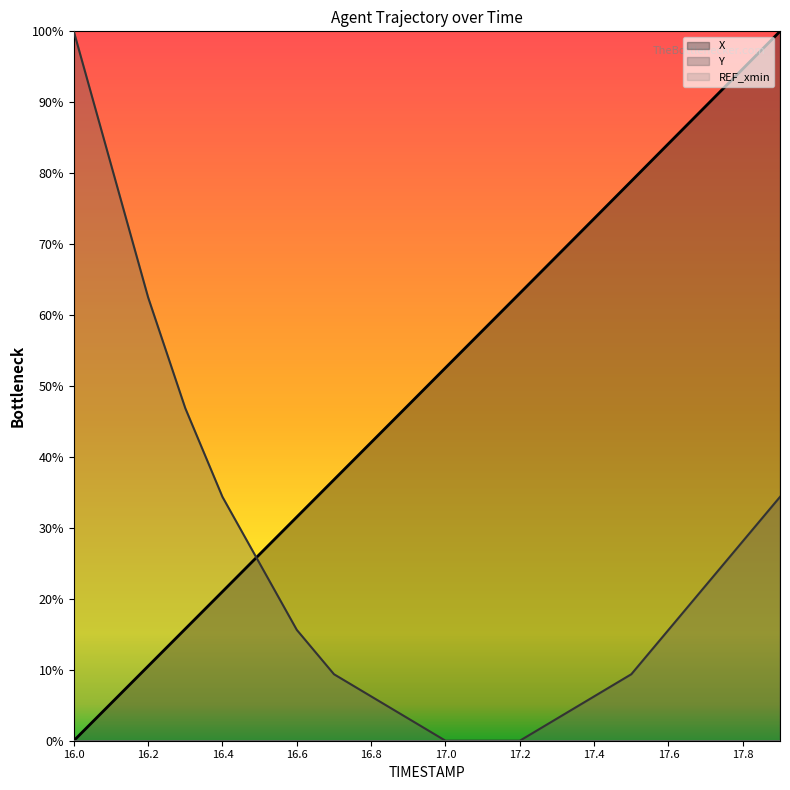

Reading left to right, list all the values displayed in this chart.

X: 0.0	5.3	10.5	15.8	21.0	26.3	31.5	36.8	42.0	47.3	52.6	57.8	63.1	68.3	73.6	78.9	84.2	89.4	94.7	100.0
Y: 100.0	81.3	62.5	46.9	34.4	25.0	15.6	9.4	6.2	3.1	0.0	0.0	0.0	3.1	6.2	9.4	15.6	21.9	28.1	34.4